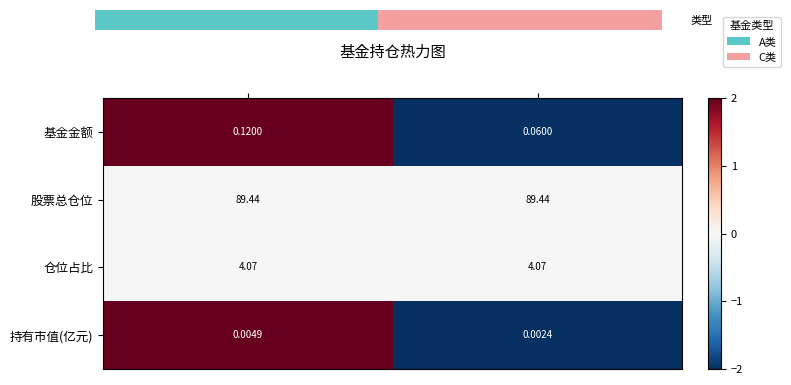

Rank the series by their maximum value, from highest to lowest.

股票总仓位, 仓位占比, 基金金额, 持有市值(亿元)